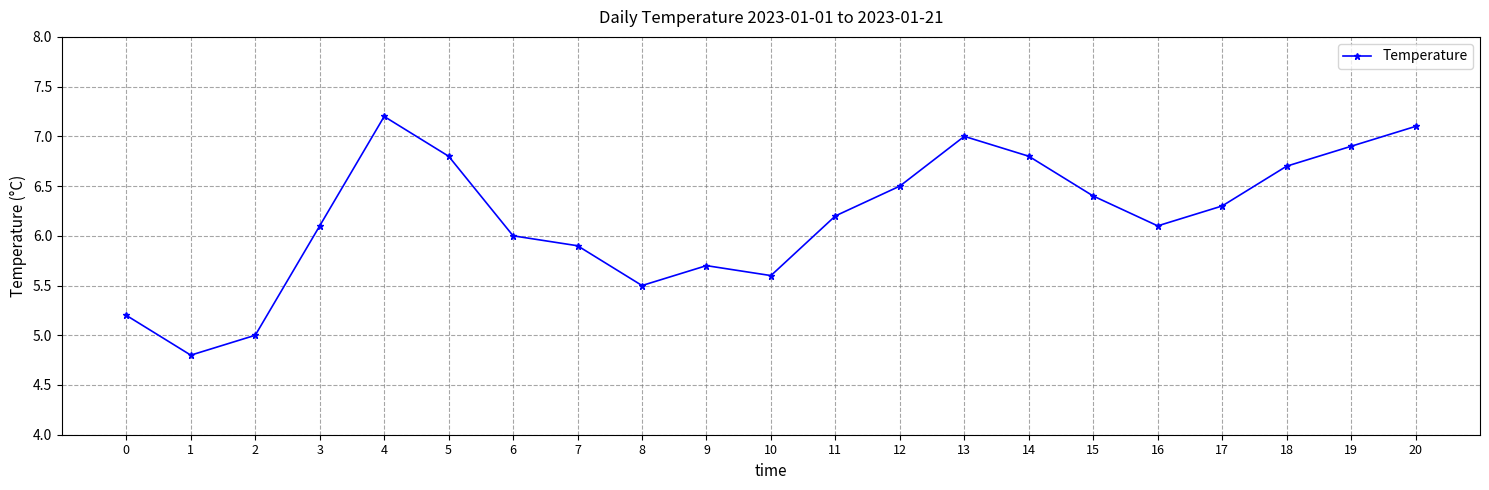

True or false: the data shows 5.7 at 9.

True